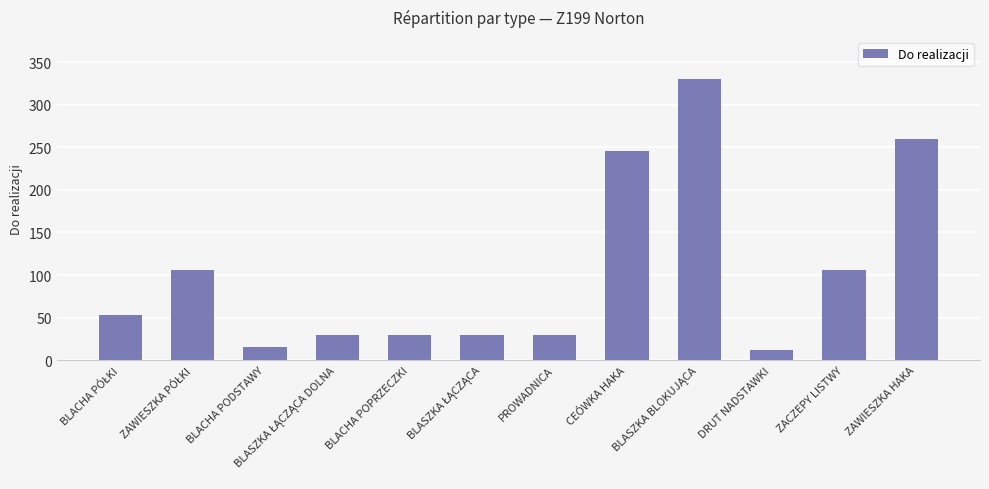

What is the smallest value displayed?

12